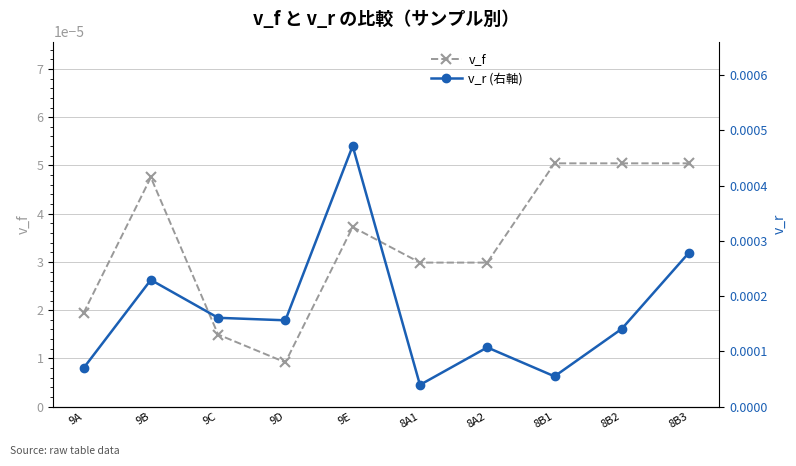

Which series has the largest range (max minus min)?

v_r (右軸)